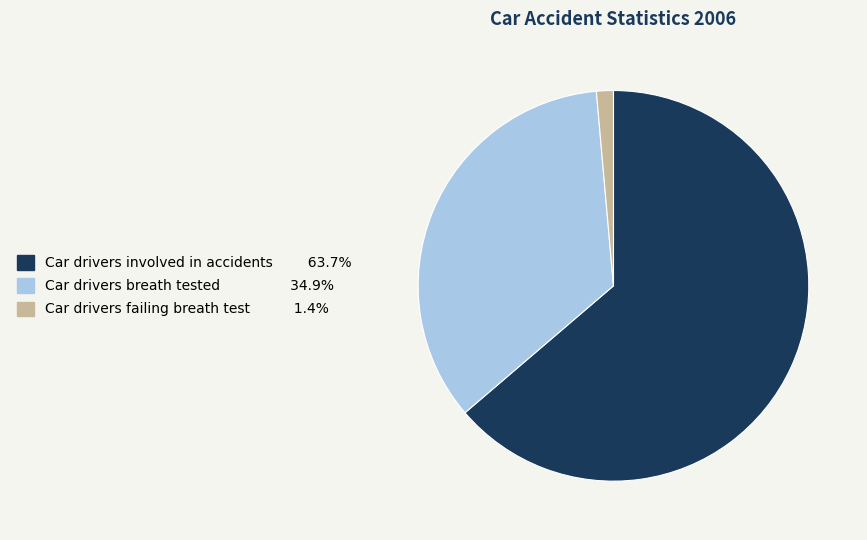

Do Car drivers failing breath test and Car drivers involved in accidents together represent more than half of the pie?

Yes